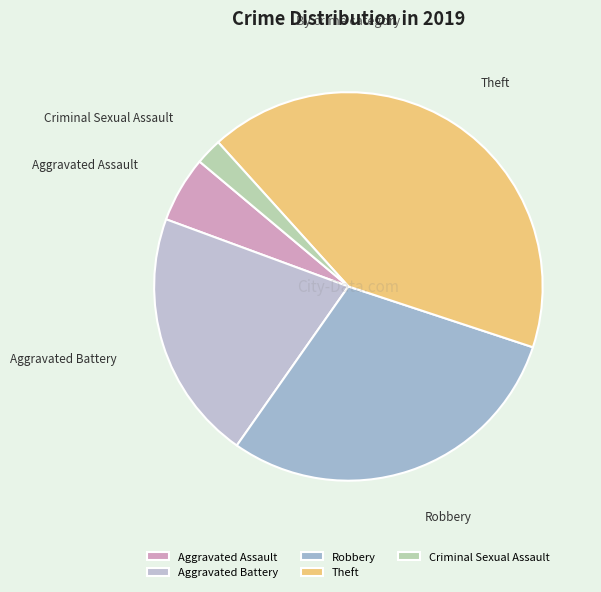

The Robbery slice represents 39% of the pie. True or false?

False